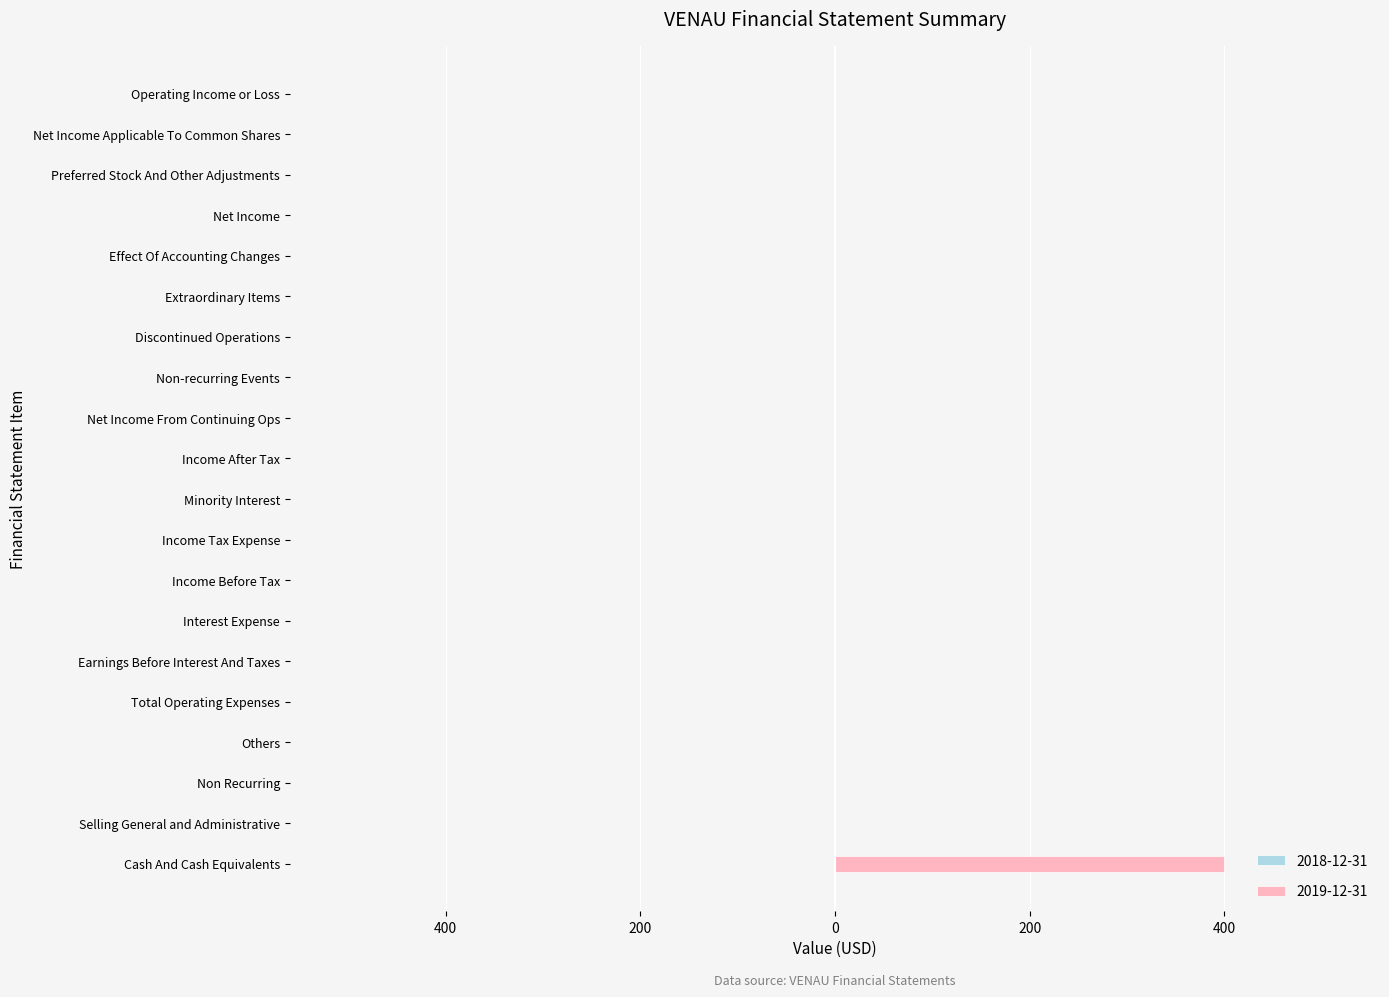

What is the sum of all values?

400